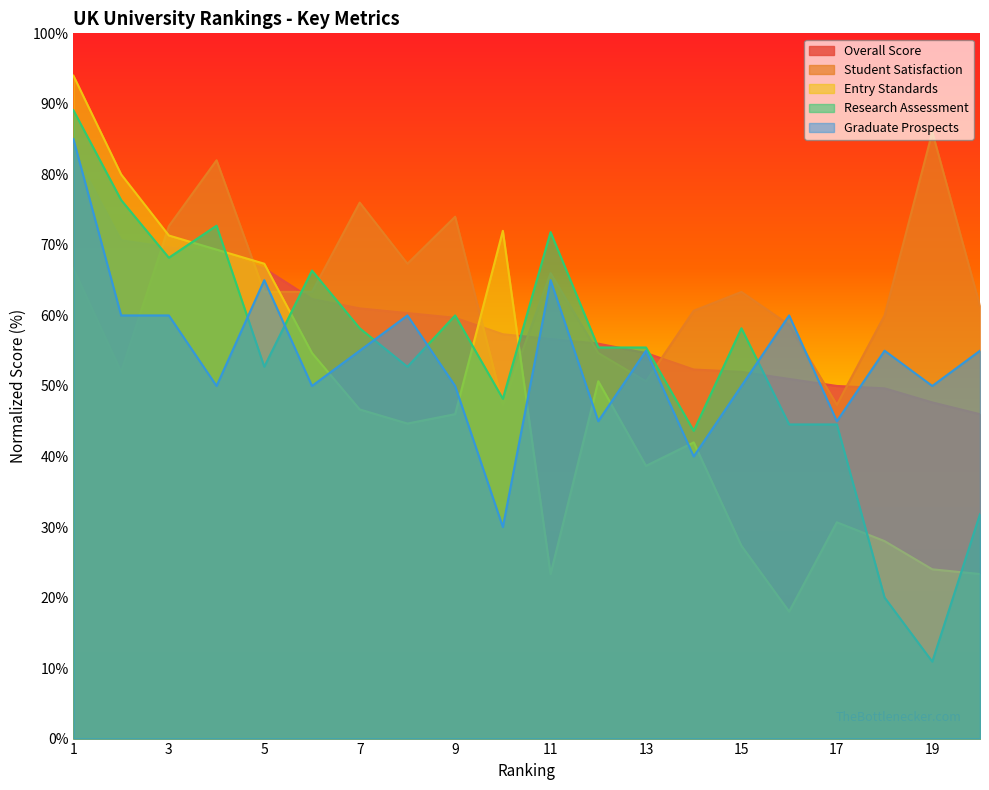

Is it true that Entry Standards equals 25.9 at 12?

False